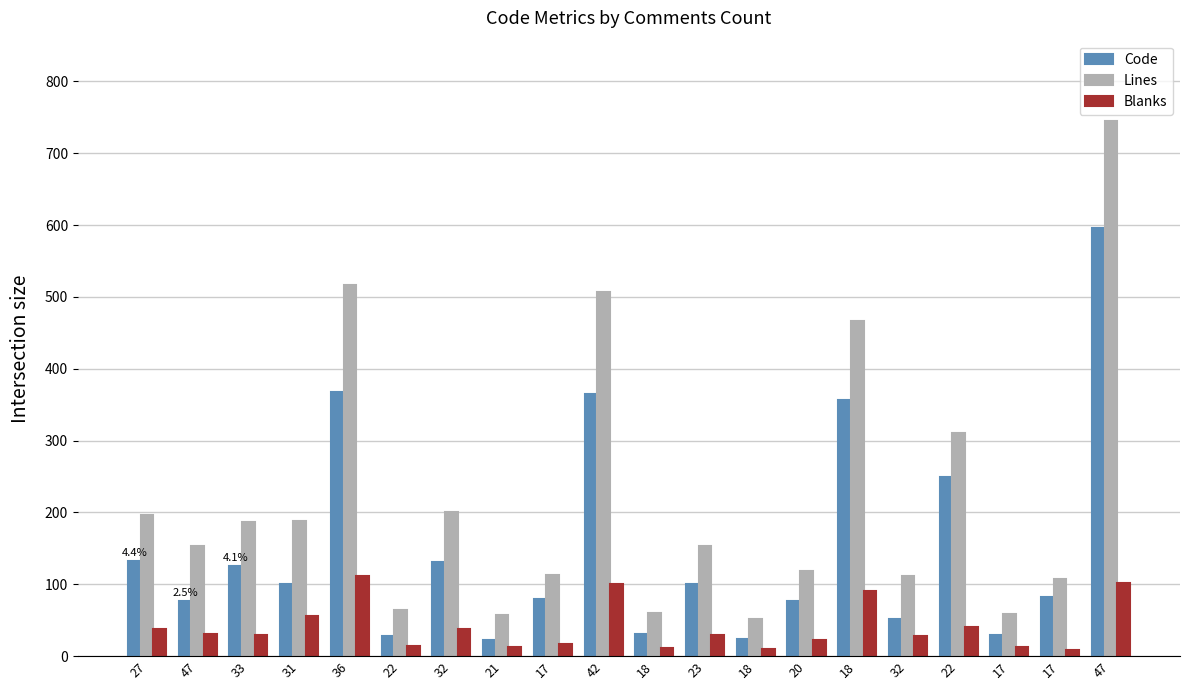

The Code series shows 123 at 17. True or false?

False